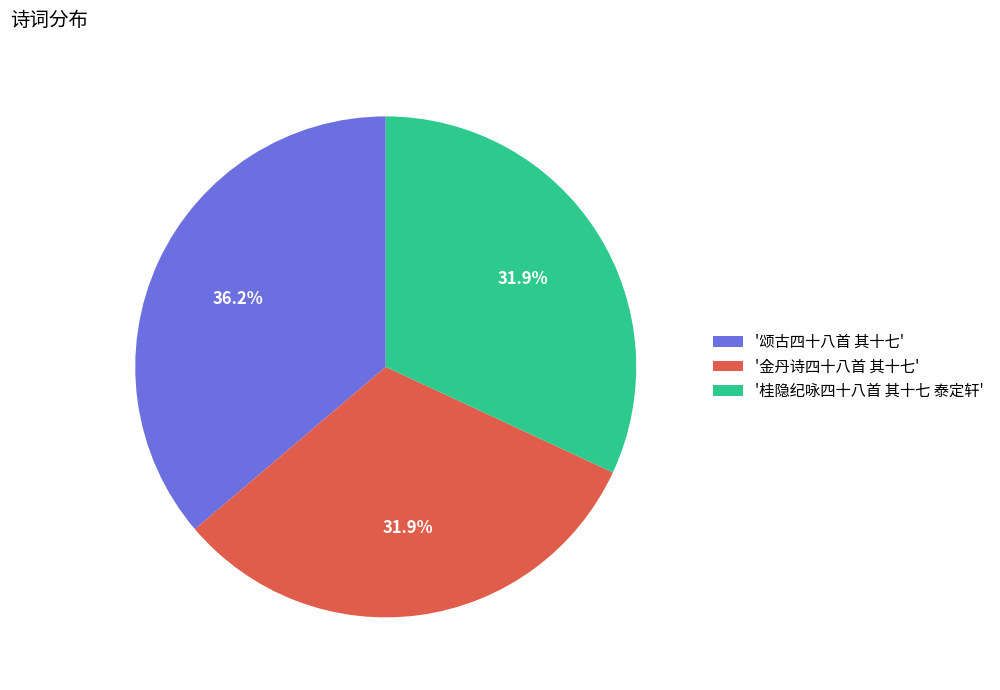

To the nearest percent, what is the average slice percentage?

33%